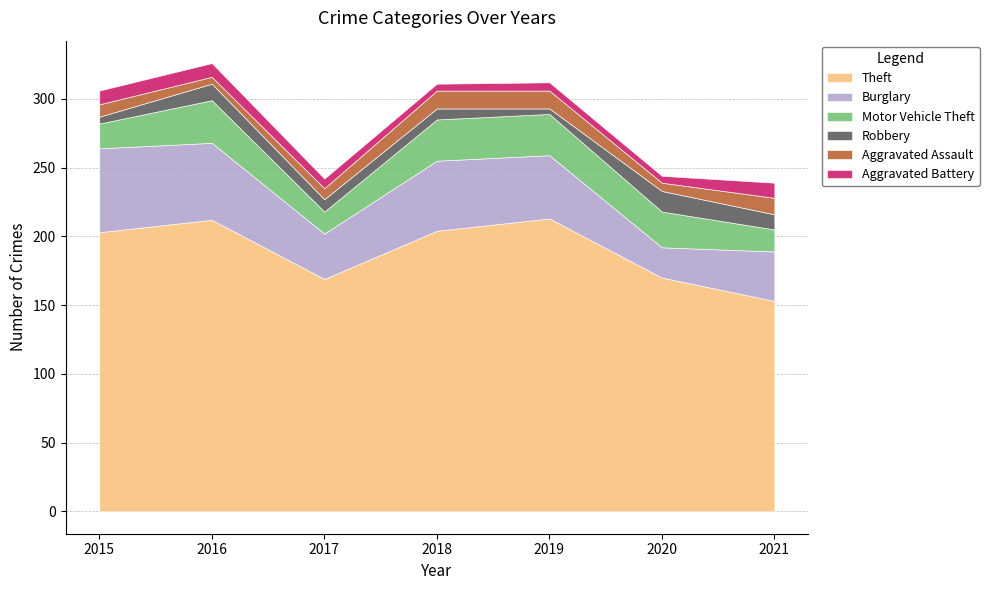

Does the chart display data point markers on the line(s)?

No